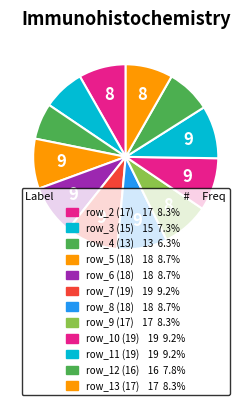

Rank the categories by value from lowest to highest.

Row 4, Row 3, Row 12, Row 2, Row 9, Row 13, Row 5, Row 6, Row 8, Row 7, Row 10, Row 11